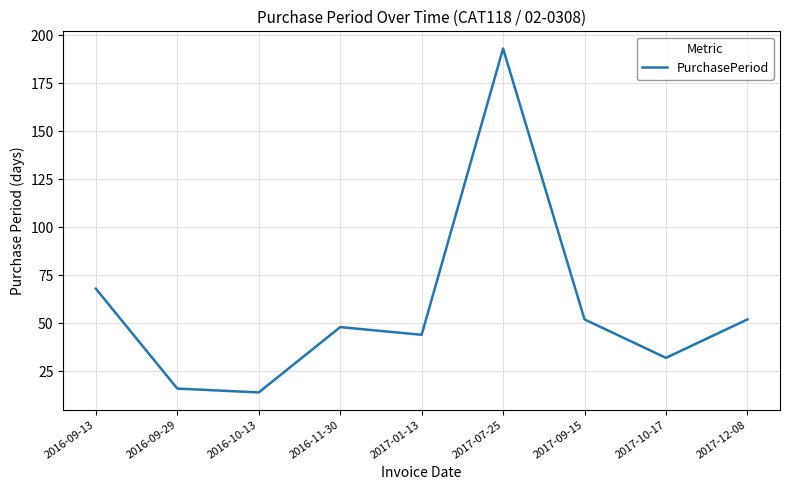

Which has a higher value, 2017-09-15 or 2017-10-17?

2017-09-15